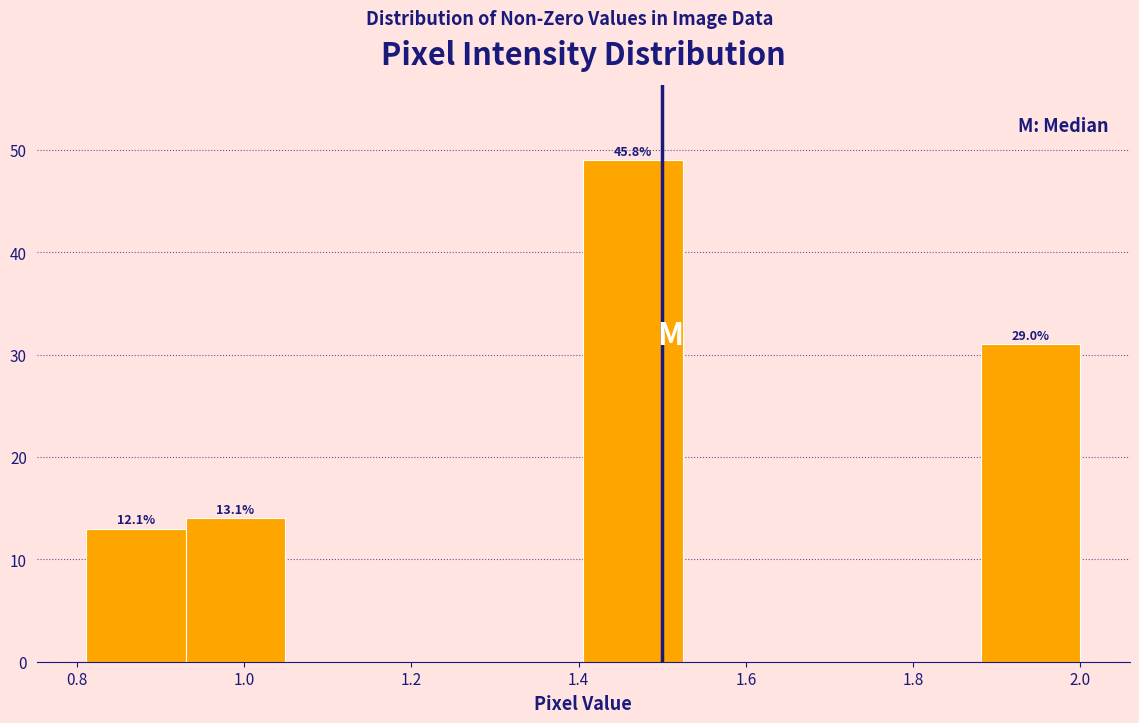

Over which range of the x-axis is the bar tallest?

1.40 to 1.52